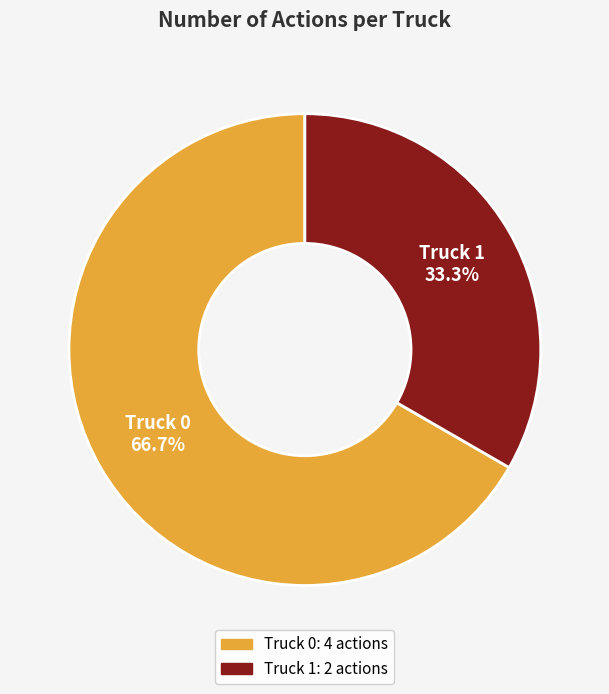

What percentage is the Truck 1 slice, to the nearest percent?

33%